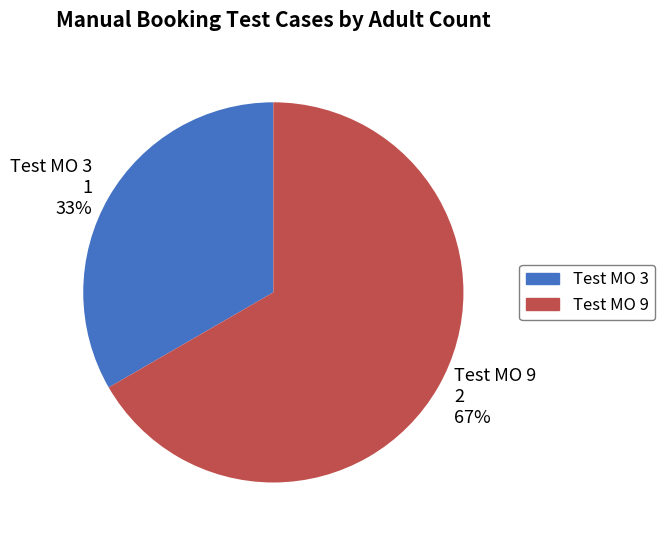

Which slice is the largest?

Test MO 9